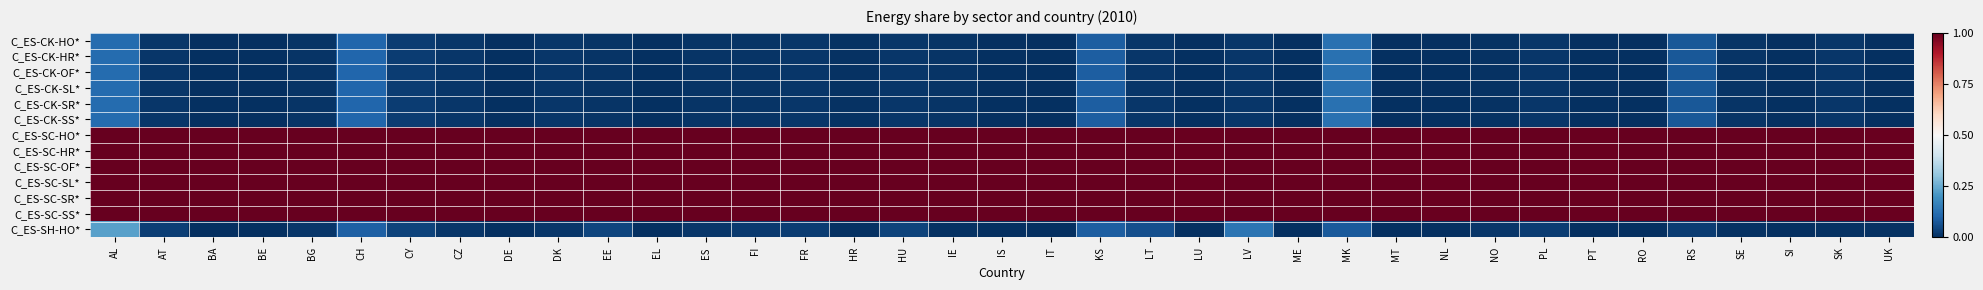

Reading left to right, extract all data points from this chart.

C_ES-CK-HO*: AL=0.1	AT=0.0	BA=0.0	BE=0.0	BG=0.0	CH=0.1	CY=0.0	CZ=0.0	DE=0.0	DK=0.0	EE=0.0	EL=0.0	ES=0.0	FI=0.0	FR=0.0	HR=0.0	HU=0.0	IE=0.0	IS=0.0	IT=0.0	KS=0.1	LT=0.0	LU=0.0	LV=0.0	ME=0.0	MK=0.1	MT=0.0	NL=0.0	NO=0.0	PL=0.0	PT=0.0	RO=0.0	RS=0.1	SE=0.0	SI=0.0	SK=0.0	UK=0.0
C_ES-CK-HR*: AL=0.1	AT=0.0	BA=0.0	BE=0.0	BG=0.0	CH=0.1	CY=0.0	CZ=0.0	DE=0.0	DK=0.0	EE=0.0	EL=0.0	ES=0.0	FI=0.0	FR=0.0	HR=0.0	HU=0.0	IE=0.0	IS=0.0	IT=0.0	KS=0.1	LT=0.0	LU=0.0	LV=0.0	ME=0.0	MK=0.1	MT=0.0	NL=0.0	NO=0.0	PL=0.0	PT=0.0	RO=0.0	RS=0.1	SE=0.0	SI=0.0	SK=0.0	UK=0.0
C_ES-CK-OF*: AL=0.1	AT=0.0	BA=0.0	BE=0.0	BG=0.0	CH=0.1	CY=0.0	CZ=0.0	DE=0.0	DK=0.0	EE=0.0	EL=0.0	ES=0.0	FI=0.0	FR=0.0	HR=0.0	HU=0.0	IE=0.0	IS=0.0	IT=0.0	KS=0.1	LT=0.0	LU=0.0	LV=0.0	ME=0.0	MK=0.1	MT=0.0	NL=0.0	NO=0.0	PL=0.0	PT=0.0	RO=0.0	RS=0.1	SE=0.0	SI=0.0	SK=0.0	UK=0.0
C_ES-CK-SL*: AL=0.1	AT=0.0	BA=0.0	BE=0.0	BG=0.0	CH=0.1	CY=0.0	CZ=0.0	DE=0.0	DK=0.0	EE=0.0	EL=0.0	ES=0.0	FI=0.0	FR=0.0	HR=0.0	HU=0.0	IE=0.0	IS=0.0	IT=0.0	KS=0.1	LT=0.0	LU=0.0	LV=0.0	ME=0.0	MK=0.1	MT=0.0	NL=0.0	NO=0.0	PL=0.0	PT=0.0	RO=0.0	RS=0.1	SE=0.0	SI=0.0	SK=0.0	UK=0.0
C_ES-CK-SR*: AL=0.1	AT=0.0	BA=0.0	BE=0.0	BG=0.0	CH=0.1	CY=0.0	CZ=0.0	DE=0.0	DK=0.0	EE=0.0	EL=0.0	ES=0.0	FI=0.0	FR=0.0	HR=0.0	HU=0.0	IE=0.0	IS=0.0	IT=0.0	KS=0.1	LT=0.0	LU=0.0	LV=0.0	ME=0.0	MK=0.1	MT=0.0	NL=0.0	NO=0.0	PL=0.0	PT=0.0	RO=0.0	RS=0.1	SE=0.0	SI=0.0	SK=0.0	UK=0.0
C_ES-CK-SS*: AL=0.1	AT=0.0	BA=0.0	BE=0.0	BG=0.0	CH=0.1	CY=0.0	CZ=0.0	DE=0.0	DK=0.0	EE=0.0	EL=0.0	ES=0.0	FI=0.0	FR=0.0	HR=0.0	HU=0.0	IE=0.0	IS=0.0	IT=0.0	KS=0.1	LT=0.0	LU=0.0	LV=0.0	ME=0.0	MK=0.1	MT=0.0	NL=0.0	NO=0.0	PL=0.0	PT=0.0	RO=0.0	RS=0.1	SE=0.0	SI=0.0	SK=0.0	UK=0.0
C_ES-SC-HO*: AL=1.0	AT=1.0	BA=1.0	BE=1.0	BG=1.0	CH=1.0	CY=1.0	CZ=1.0	DE=1.0	DK=1.0	EE=1.0	EL=1.0	ES=1.0	FI=1.0	FR=1.0	HR=1.0	HU=1.0	IE=1.0	IS=1.0	IT=1.0	KS=1.0	LT=1.0	LU=1.0	LV=1.0	ME=1.0	MK=1.0	MT=1.0	NL=1.0	NO=1.0	PL=1.0	PT=1.0	RO=1.0	RS=1.0	SE=1.0	SI=1.0	SK=1.0	UK=1.0
C_ES-SC-HR*: AL=1.0	AT=1.0	BA=1.0	BE=1.0	BG=1.0	CH=1.0	CY=1.0	CZ=1.0	DE=1.0	DK=1.0	EE=1.0	EL=1.0	ES=1.0	FI=1.0	FR=1.0	HR=1.0	HU=1.0	IE=1.0	IS=1.0	IT=1.0	KS=1.0	LT=1.0	LU=1.0	LV=1.0	ME=1.0	MK=1.0	MT=1.0	NL=1.0	NO=1.0	PL=1.0	PT=1.0	RO=1.0	RS=1.0	SE=1.0	SI=1.0	SK=1.0	UK=1.0
C_ES-SC-OF*: AL=1.0	AT=1.0	BA=1.0	BE=1.0	BG=1.0	CH=1.0	CY=1.0	CZ=1.0	DE=1.0	DK=1.0	EE=1.0	EL=1.0	ES=1.0	FI=1.0	FR=1.0	HR=1.0	HU=1.0	IE=1.0	IS=1.0	IT=1.0	KS=1.0	LT=1.0	LU=1.0	LV=1.0	ME=1.0	MK=1.0	MT=1.0	NL=1.0	NO=1.0	PL=1.0	PT=1.0	RO=1.0	RS=1.0	SE=1.0	SI=1.0	SK=1.0	UK=1.0
C_ES-SC-SL*: AL=1.0	AT=1.0	BA=1.0	BE=1.0	BG=1.0	CH=1.0	CY=1.0	CZ=1.0	DE=1.0	DK=1.0	EE=1.0	EL=1.0	ES=1.0	FI=1.0	FR=1.0	HR=1.0	HU=1.0	IE=1.0	IS=1.0	IT=1.0	KS=1.0	LT=1.0	LU=1.0	LV=1.0	ME=1.0	MK=1.0	MT=1.0	NL=1.0	NO=1.0	PL=1.0	PT=1.0	RO=1.0	RS=1.0	SE=1.0	SI=1.0	SK=1.0	UK=1.0
C_ES-SC-SR*: AL=1.0	AT=1.0	BA=1.0	BE=1.0	BG=1.0	CH=1.0	CY=1.0	CZ=1.0	DE=1.0	DK=1.0	EE=1.0	EL=1.0	ES=1.0	FI=1.0	FR=1.0	HR=1.0	HU=1.0	IE=1.0	IS=1.0	IT=1.0	KS=1.0	LT=1.0	LU=1.0	LV=1.0	ME=1.0	MK=1.0	MT=1.0	NL=1.0	NO=1.0	PL=1.0	PT=1.0	RO=1.0	RS=1.0	SE=1.0	SI=1.0	SK=1.0	UK=1.0
C_ES-SC-SS*: AL=1.0	AT=1.0	BA=1.0	BE=1.0	BG=1.0	CH=1.0	CY=1.0	CZ=1.0	DE=1.0	DK=1.0	EE=1.0	EL=1.0	ES=1.0	FI=1.0	FR=1.0	HR=1.0	HU=1.0	IE=1.0	IS=1.0	IT=1.0	KS=1.0	LT=1.0	LU=1.0	LV=1.0	ME=1.0	MK=1.0	MT=1.0	NL=1.0	NO=1.0	PL=1.0	PT=1.0	RO=1.0	RS=1.0	SE=1.0	SI=1.0	SK=1.0	UK=1.0
C_ES-SH-HO*: AL=0.2	AT=0.0	BA=0.0	BE=0.0	BG=0.0	CH=0.1	CY=0.0	CZ=0.0	DE=0.0	DK=0.0	EE=0.0	EL=0.0	ES=0.0	FI=0.0	FR=0.0	HR=0.0	HU=0.0	IE=0.0	IS=0.0	IT=0.0	KS=0.1	LT=0.1	LU=0.0	LV=0.1	ME=0.0	MK=0.1	MT=0.0	NL=0.0	NO=0.0	PL=0.0	PT=0.0	RO=0.0	RS=0.0	SE=0.0	SI=0.0	SK=0.0	UK=0.0